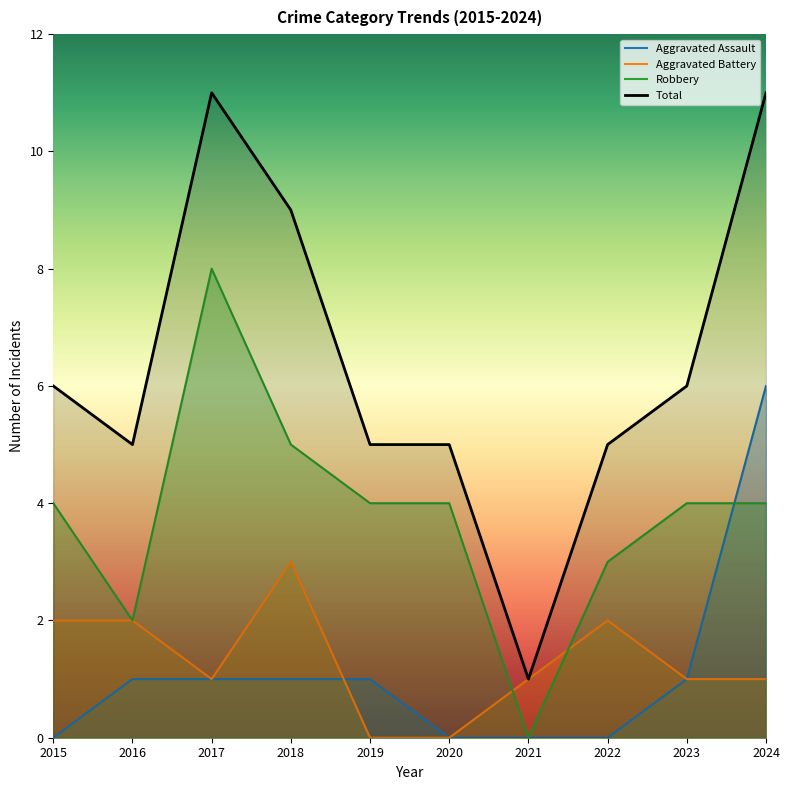

Reading left to right, list all the values displayed in this chart.

Aggravated Assault: 2015=0	2016=1	2017=1	2018=1	2019=1	2020=0	2021=0	2022=0	2023=1	2024=6
Aggravated Battery: 2015=2	2016=2	2017=1	2018=3	2019=0	2020=0	2021=1	2022=2	2023=1	2024=1
Robbery: 2015=4	2016=2	2017=8	2018=5	2019=4	2020=4	2021=0	2022=3	2023=4	2024=4
Total: 2015=6	2016=5	2017=11	2018=9	2019=5	2020=5	2021=1	2022=5	2023=6	2024=11